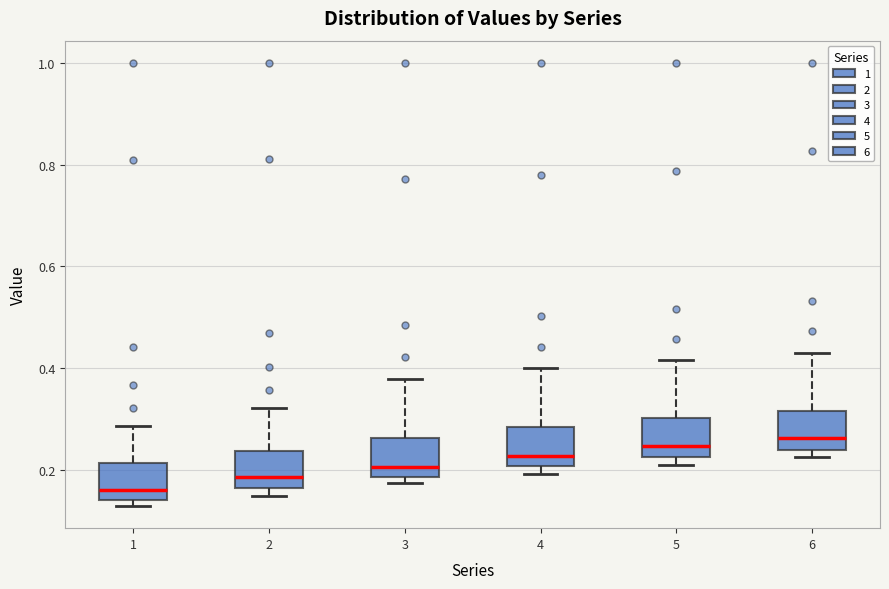

Reading left to right, read every box against the y-axis: the position of its median line, the range the box covers, and the ends of its whiskers. The values are not printed on the chart, so give them approximately, as read against the axis.

1: median 0.16, box 0.14 to 0.22, whiskers 0.12 to 0.28
2: median 0.18, box 0.16 to 0.24, whiskers 0.16 (just below the box's lower edge) to 0.32
3: median 0.20, box 0.18 to 0.26, whiskers 0.18 (just below the box's lower edge) to 0.38
4: median 0.22, box 0.20 to 0.28, whiskers 0.20 (just below the box's lower edge) to 0.40
5: median 0.24, box 0.22 to 0.30, whiskers 0.22 (just below the box's lower edge) to 0.42
6: median 0.26, box 0.24 to 0.32, whiskers 0.22 to 0.44